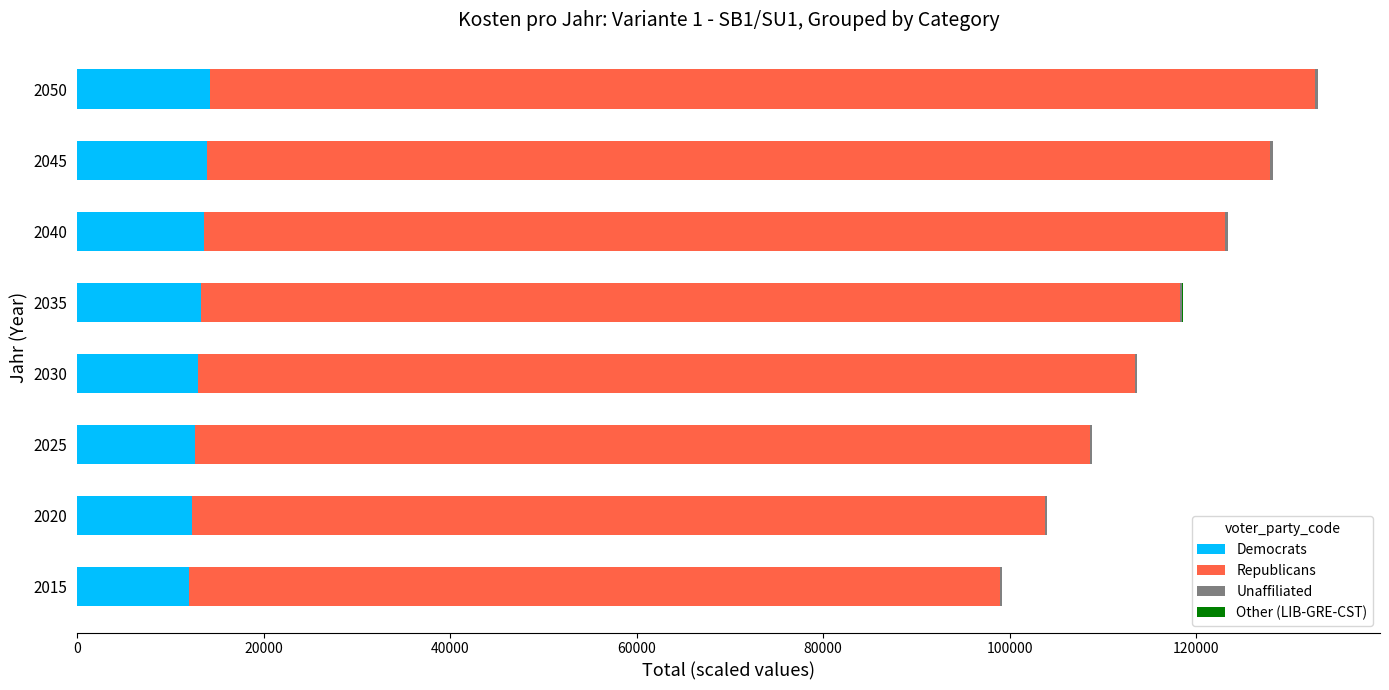

What is the highest value of the Democrats series?

14207.0